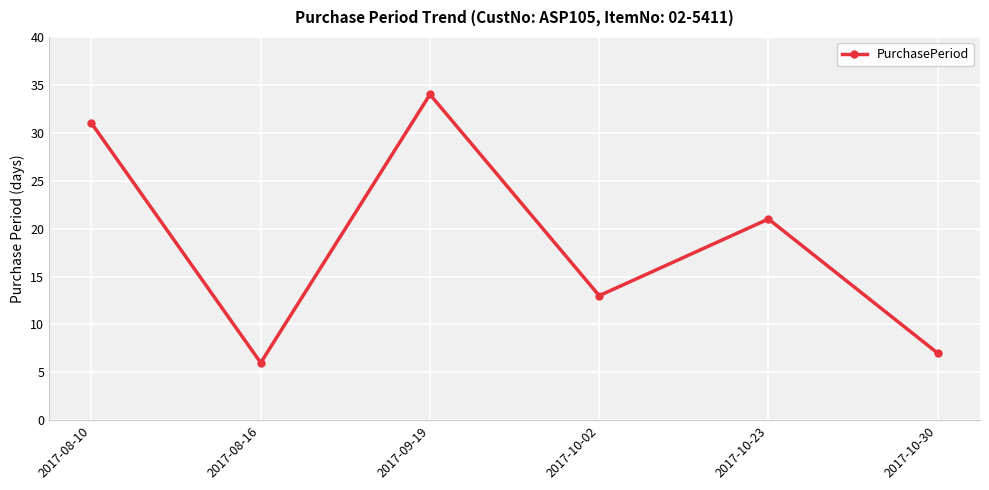

List the labels in order of value, smallest first.

2017-08-16, 2017-10-30, 2017-10-02, 2017-10-23, 2017-08-10, 2017-09-19